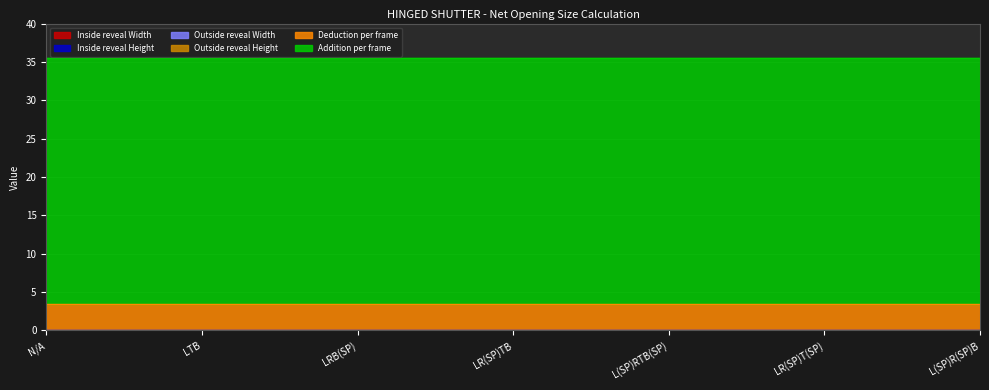

Reading left to right, transcribe all the data shown in this chart.

Inside reveal Width: 0.0	0.0	0.0	0.0	0.0	0.0	0.0	0.0	0.0	0.0	0.0	0.0	0.0	0.0	0.0	0.0	0.0	0.0	0.0	0.0	0.0	0.0	0.0	0.0	0.0
Inside reveal Height: 0.0	0.0	0.0	0.0	0.0	0.0	0.0	0.0	0.0	0.0	0.0	0.0	0.0	0.0	0.0	0.0	0.0	0.0	0.0	0.0	0.0	0.0	0.0	0.0	0.0
Outside reveal Width: 0.0	0.0	0.0	0.0	0.0	0.0	0.0	0.0	0.0	0.0	0.0	0.0	0.0	0.0	0.0	0.0	0.0	0.0	0.0	0.0	0.0	0.0	0.0	0.0	0.0
Outside reveal Height: 0.0	0.0	0.0	0.0	0.0	0.0	0.0	0.0	0.0	0.0	0.0	0.0	0.0	0.0	0.0	0.0	0.0	0.0	0.0	0.0	0.0	0.0	0.0	0.0	0.0
Deduction per frame: 3.5	3.5	3.5	3.5	3.5	3.5	3.5	3.5	3.5	3.5	3.5	3.5	3.5	3.5	3.5	3.5	3.5	3.5	3.5	3.5	3.5	3.5	3.5	3.5	3.5
Addition per frame: 32.0	32.0	32.0	32.0	32.0	32.0	32.0	32.0	32.0	32.0	32.0	32.0	32.0	32.0	32.0	32.0	32.0	32.0	32.0	32.0	32.0	32.0	32.0	32.0	32.0